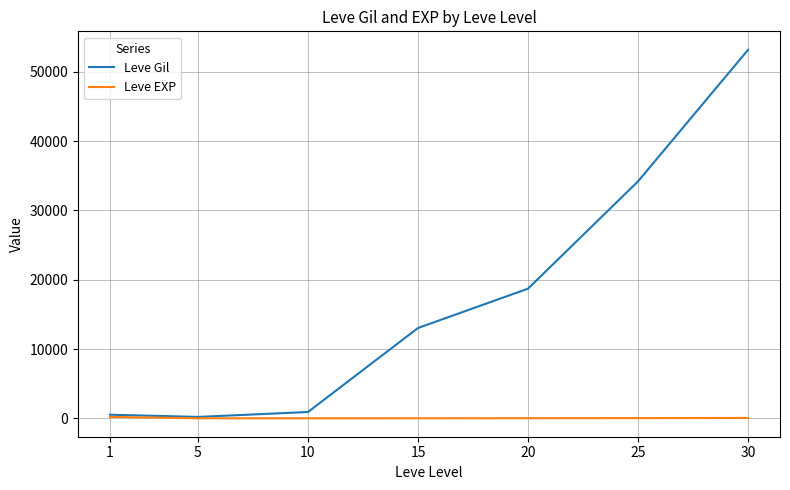

Which series changed the most between 10 and 20?

Leve Gil